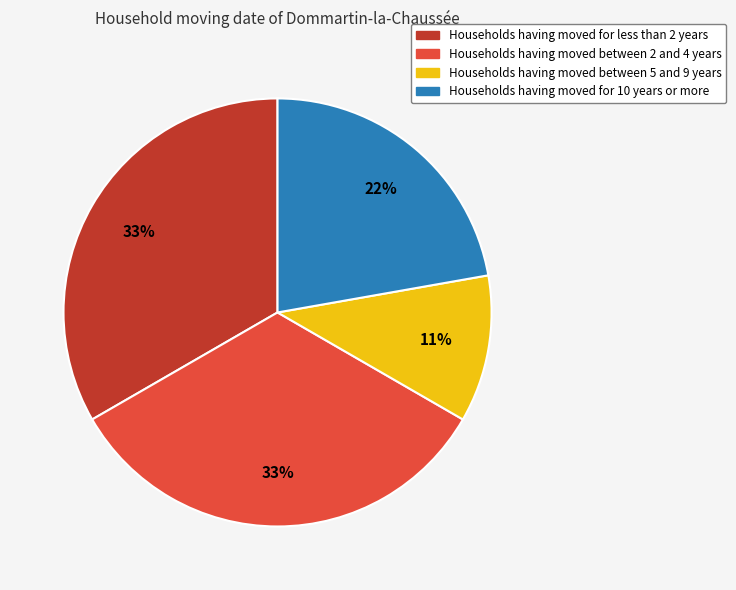

To the nearest percent, what is the average slice percentage?

25%